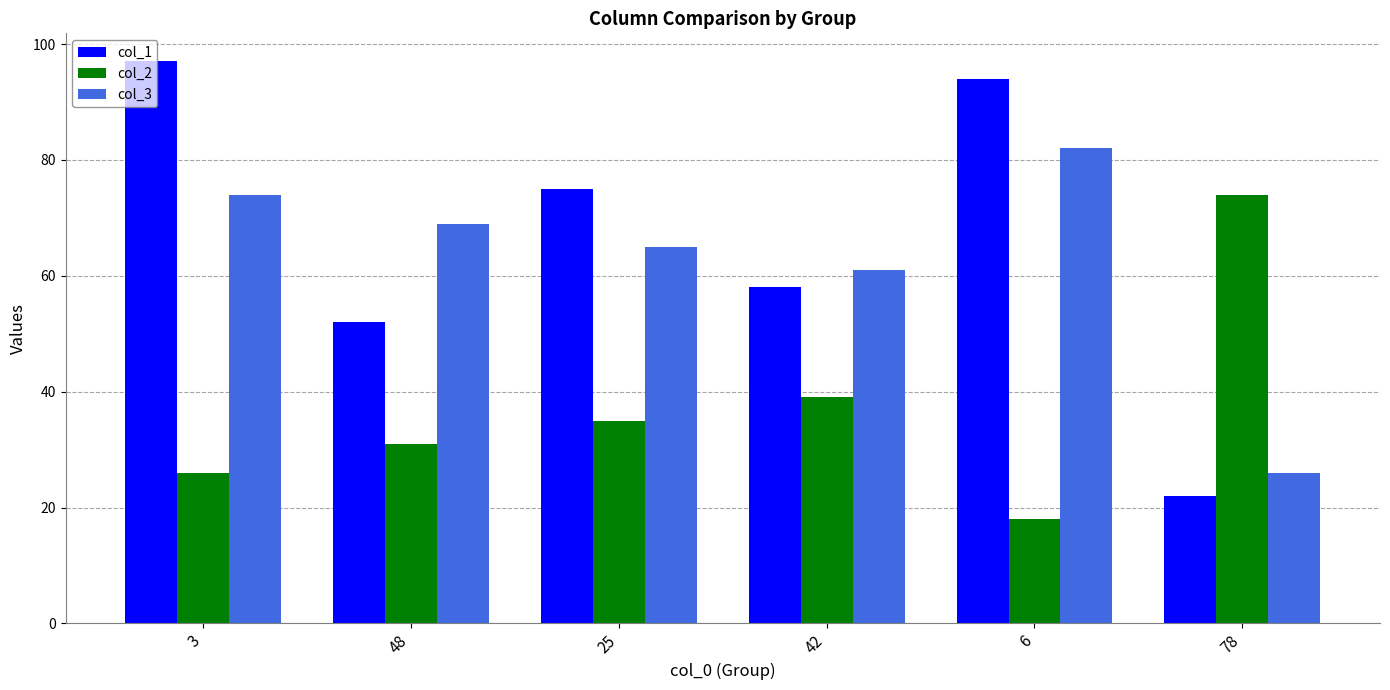

How many distinct data groups are displayed?

3